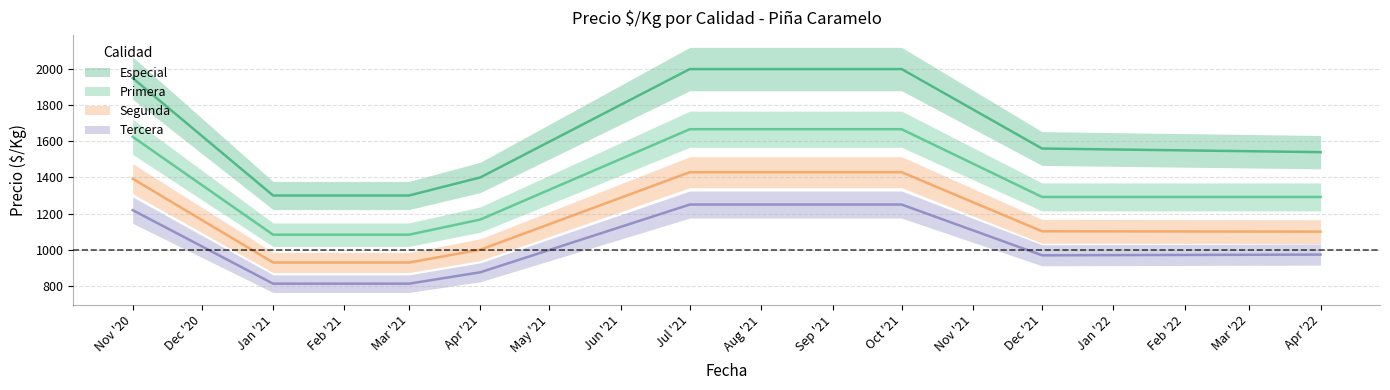

What position from the right is Mar '21?

6